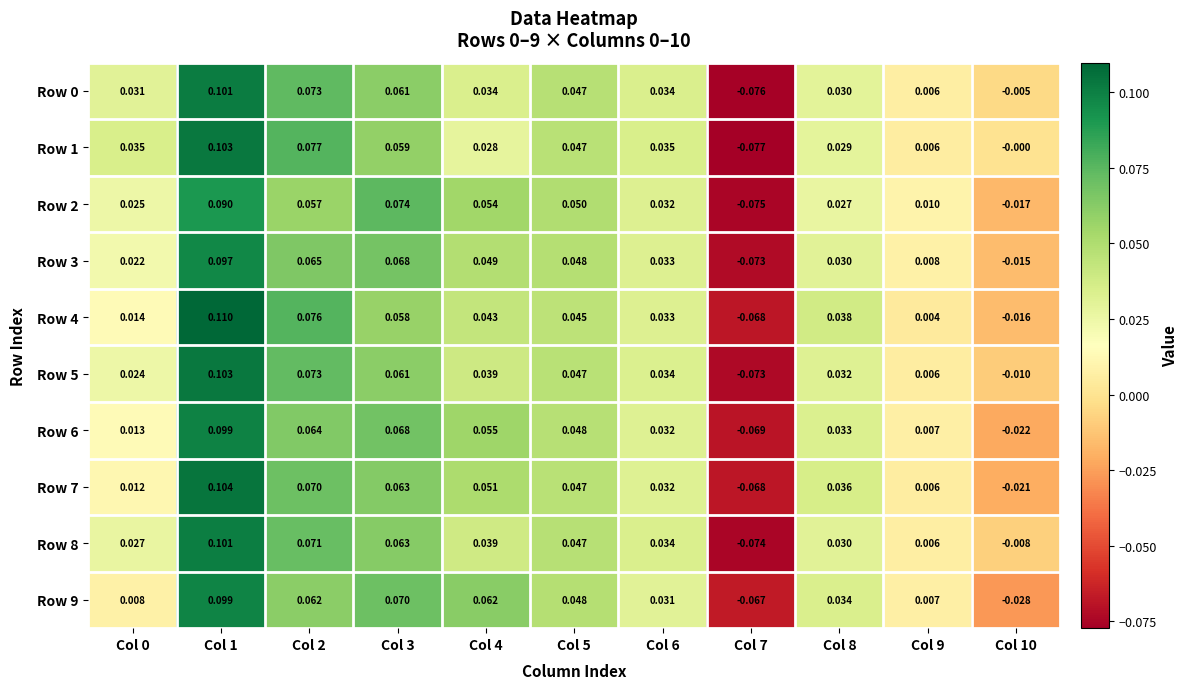

Is the value of Row 2 at Col 9 greater than the value of Row 0 at Col 0?

No